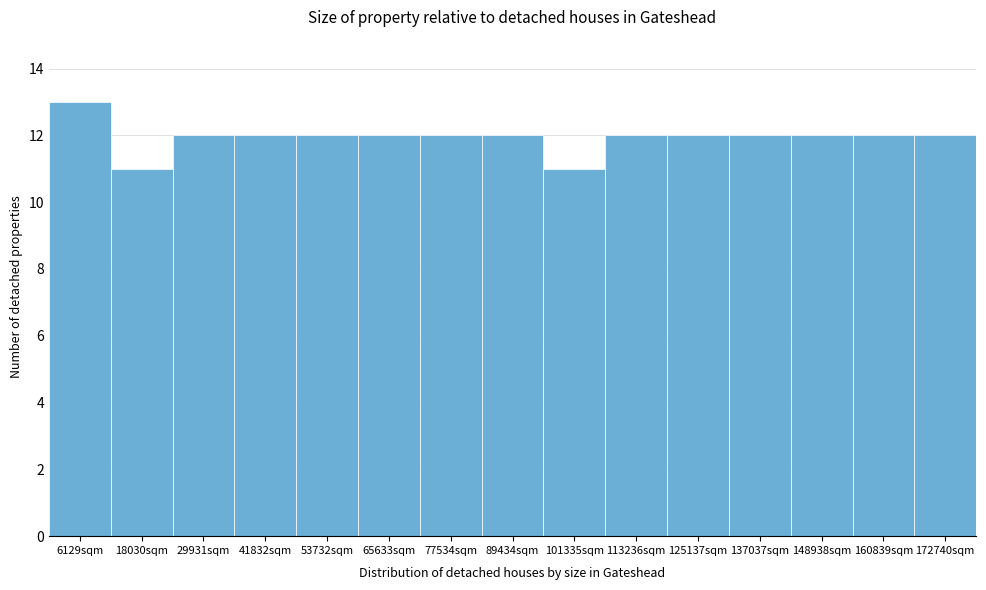

Reading left to right, list every bar in this chart as the range it spans on the x-axis followed by its height. Neither the bar edges nor the heights are printed on the chart, so give them approximately, as read against the axes.

0 to 12000: 13
12000 to 24000: 11
24000 to 36000: 12
36000 to 48000: 12
48000 to 60000: 12
60000 to 72000: 12
72000 to 84000: 12
84000 to 96000: 12
96000 to 108000: 11
108000 to 120000: 12
120000 to 132000: 12
132000 to 142000: 12
142000 to 154000: 12
154000 to 166000: 12
166000 to 178000: 12